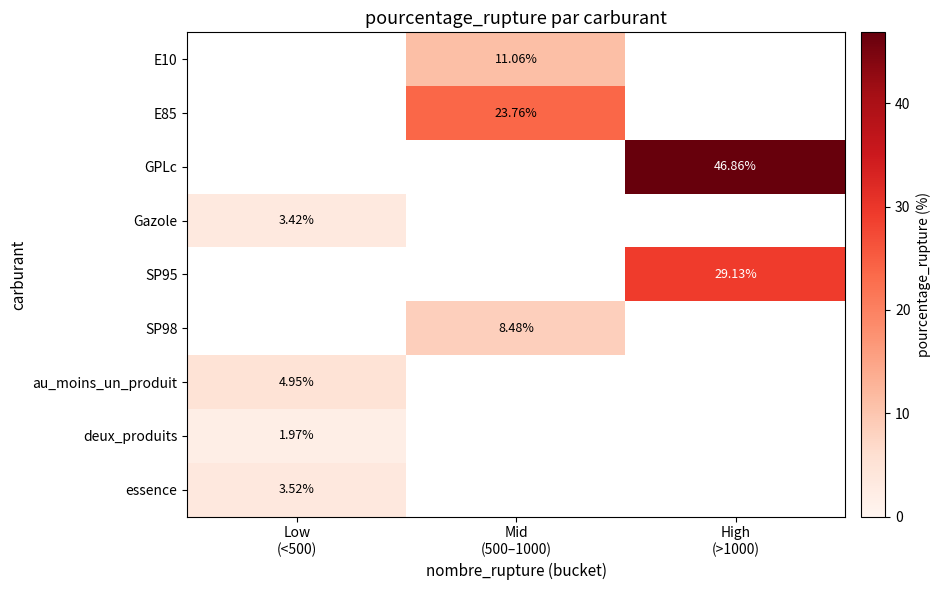

Read the Gazole value at Low (<500).

3.4